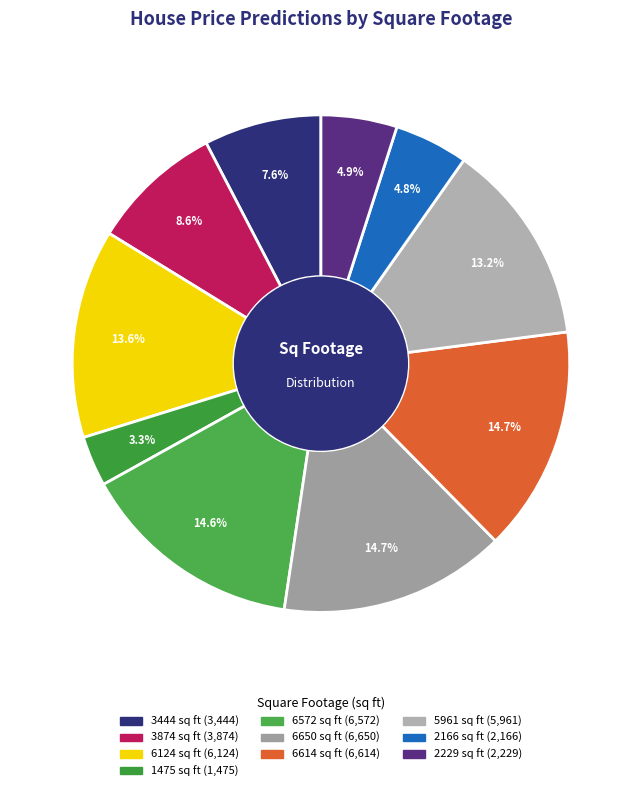

What is the smallest slice in the pie chart?

1475 sq ft